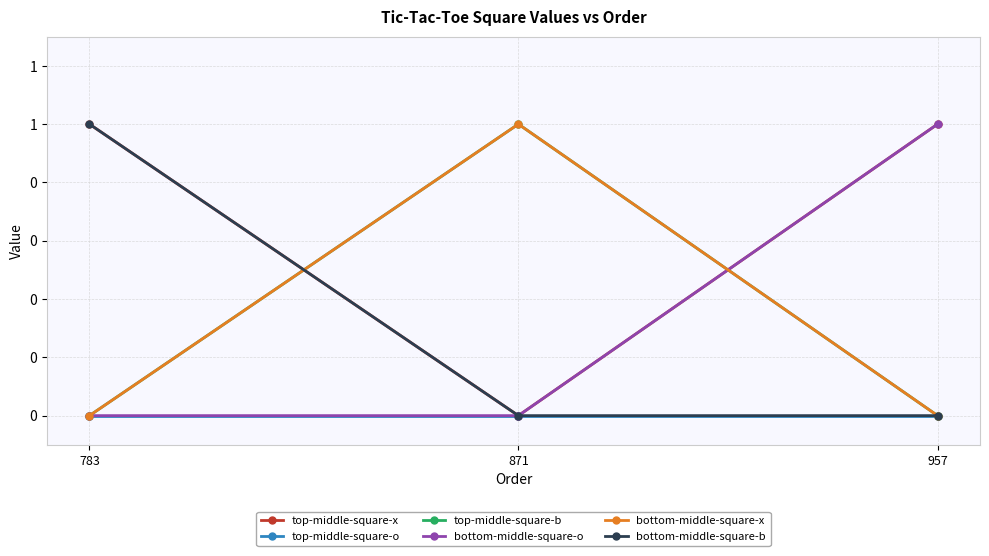

At 783, list the series in order from smallest to largest.

top-middle-square-o, top-middle-square-b, bottom-middle-square-o, bottom-middle-square-x, top-middle-square-x, bottom-middle-square-b